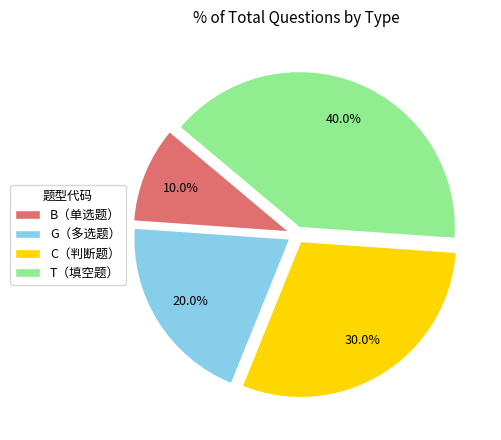

How many slices are in this pie chart?

4